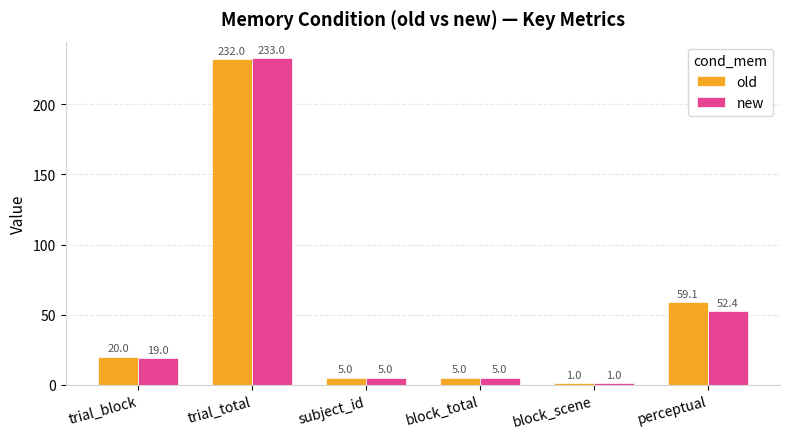

Does the chart contain stacked bars?

No